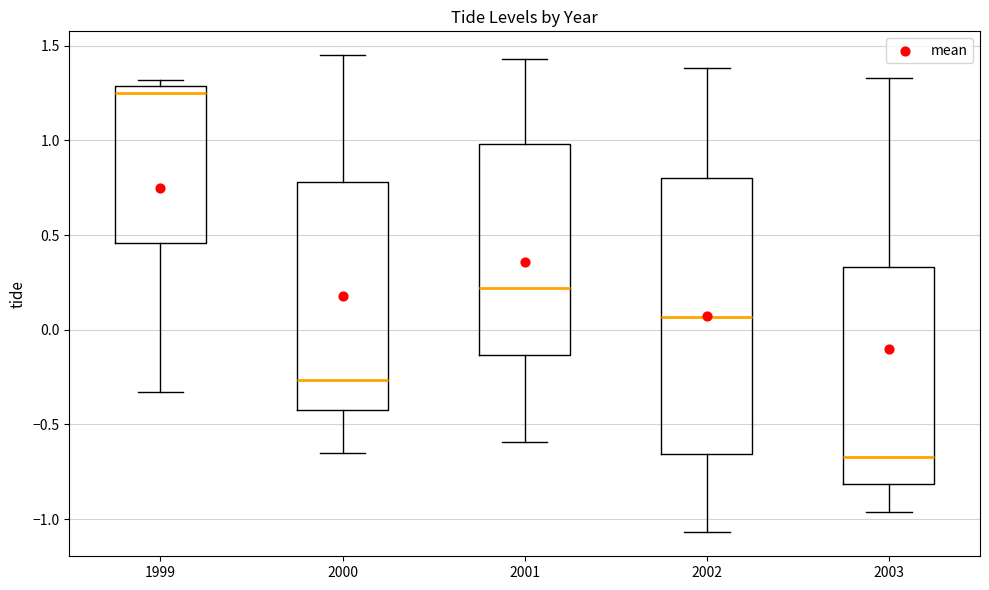

Which box has the lowest median line?

2003